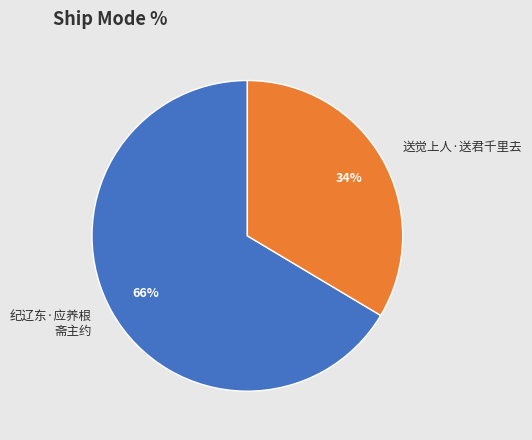

Is there a majority slice in this chart?

Yes